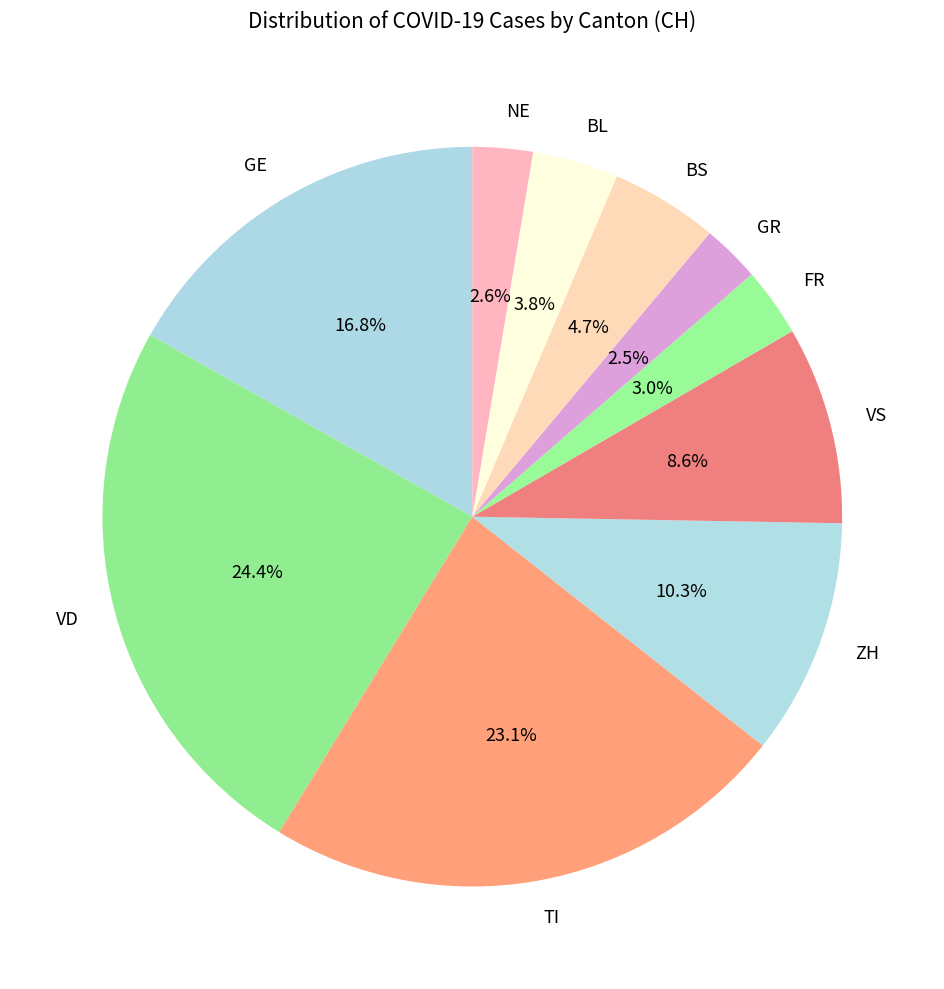

What percentage is NOT represented by VD?

75.6%